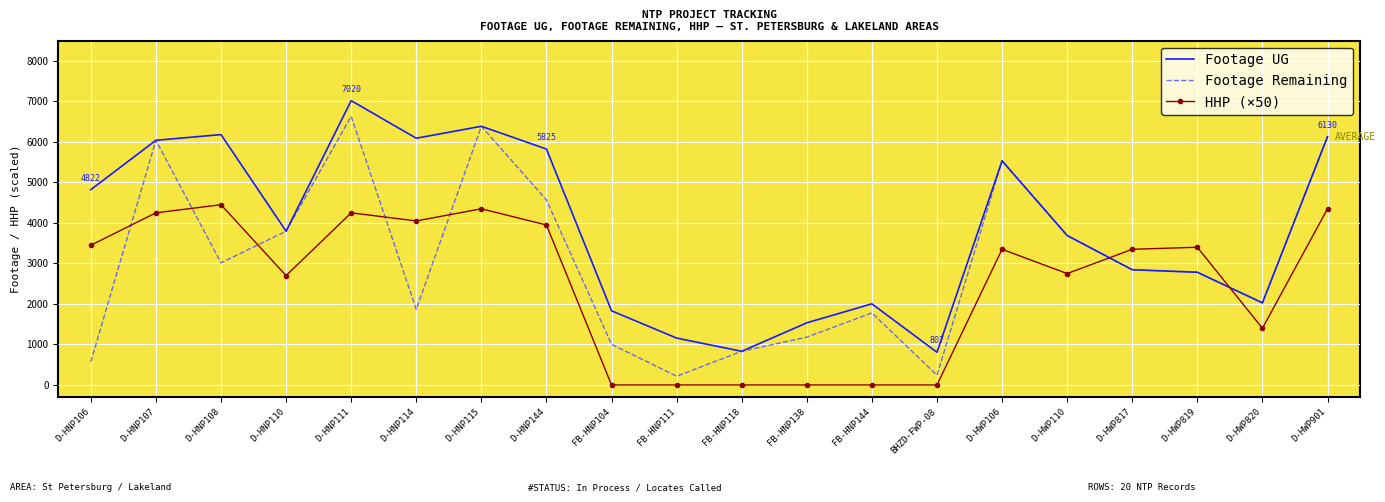

Which series has the widest spread of values?

Footage Remaining